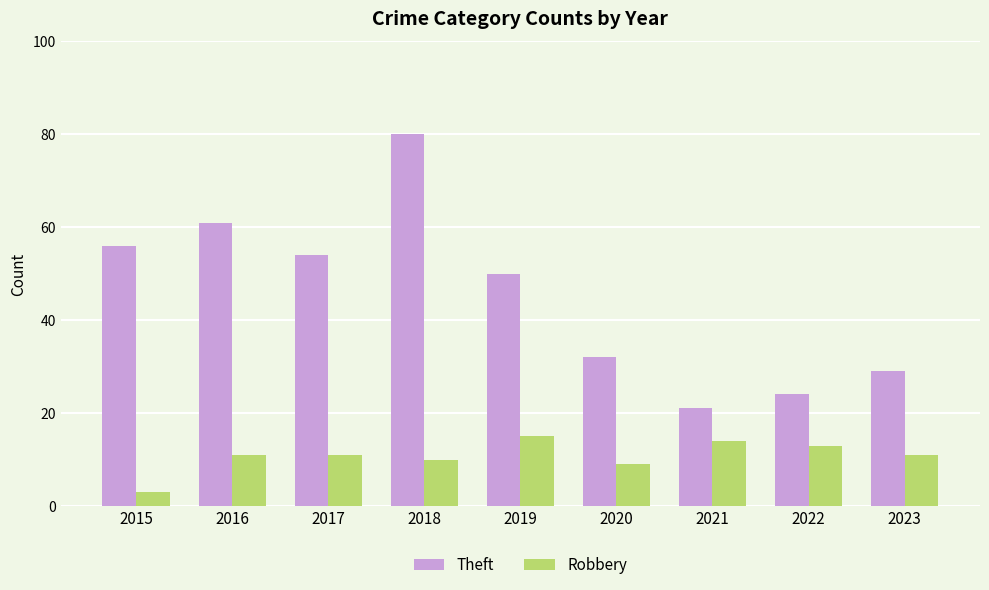

Rank the series at 2015 from lowest to highest value.

Robbery, Theft